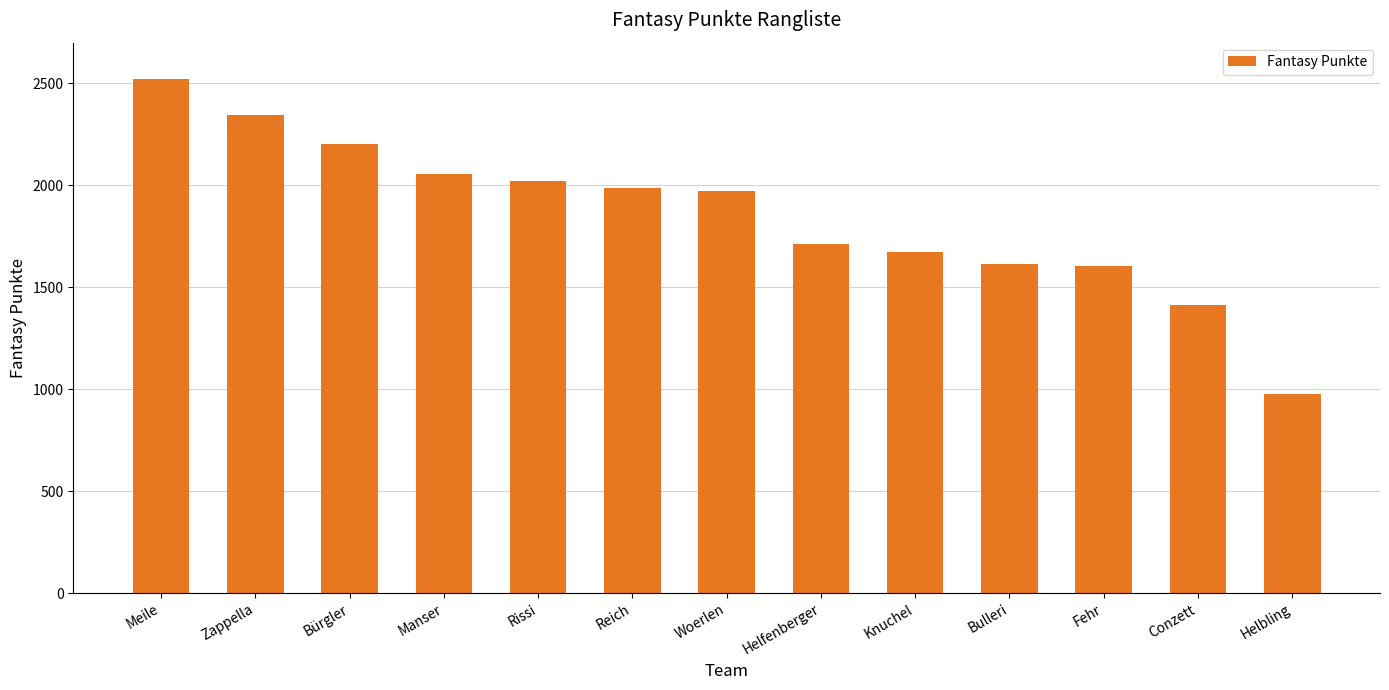

The value at Manser is 2056. True or false?

True